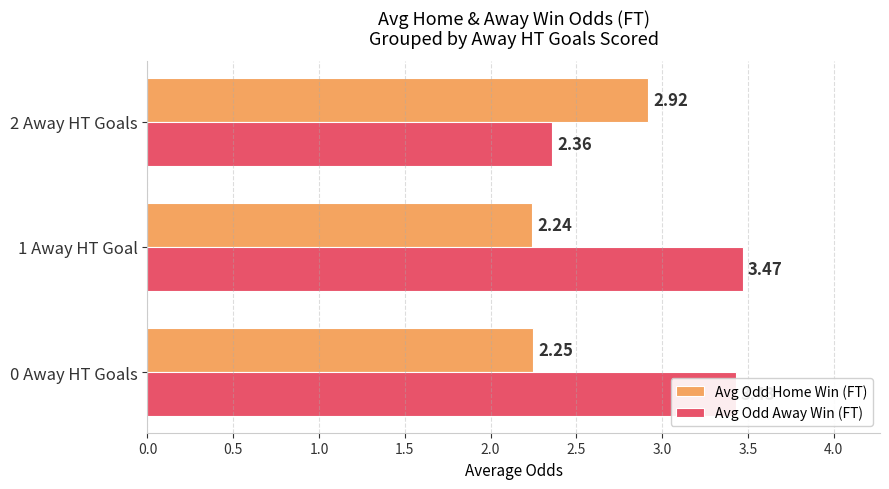

Rank the categories by Avg Odd Home Win (FT) value from lowest to highest.

1 Away HT Goal, 0 Away HT Goals, 2 Away HT Goals